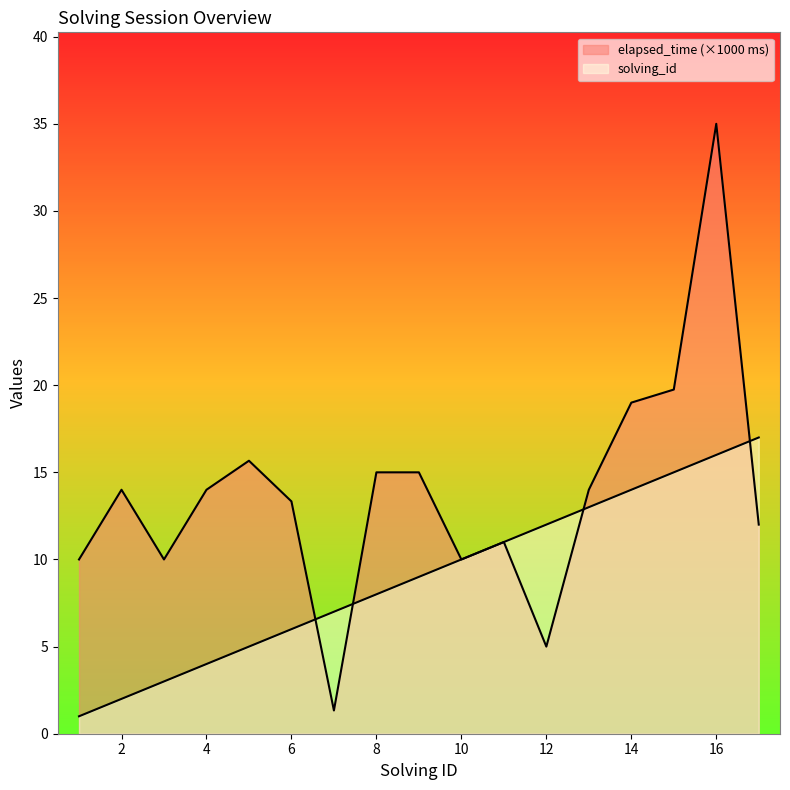

What is the spread (max minus min) of values at 12?

7.0